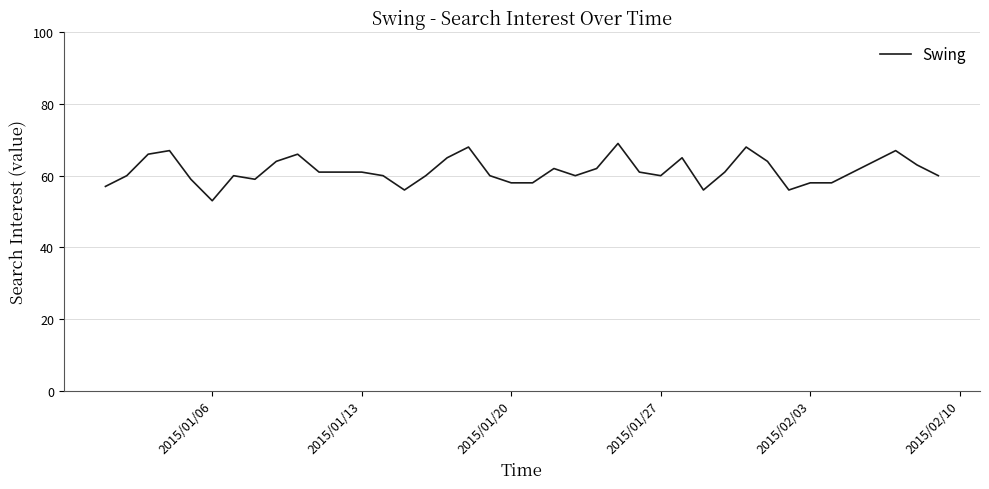

What is the difference between the maximum and minimum values?

16